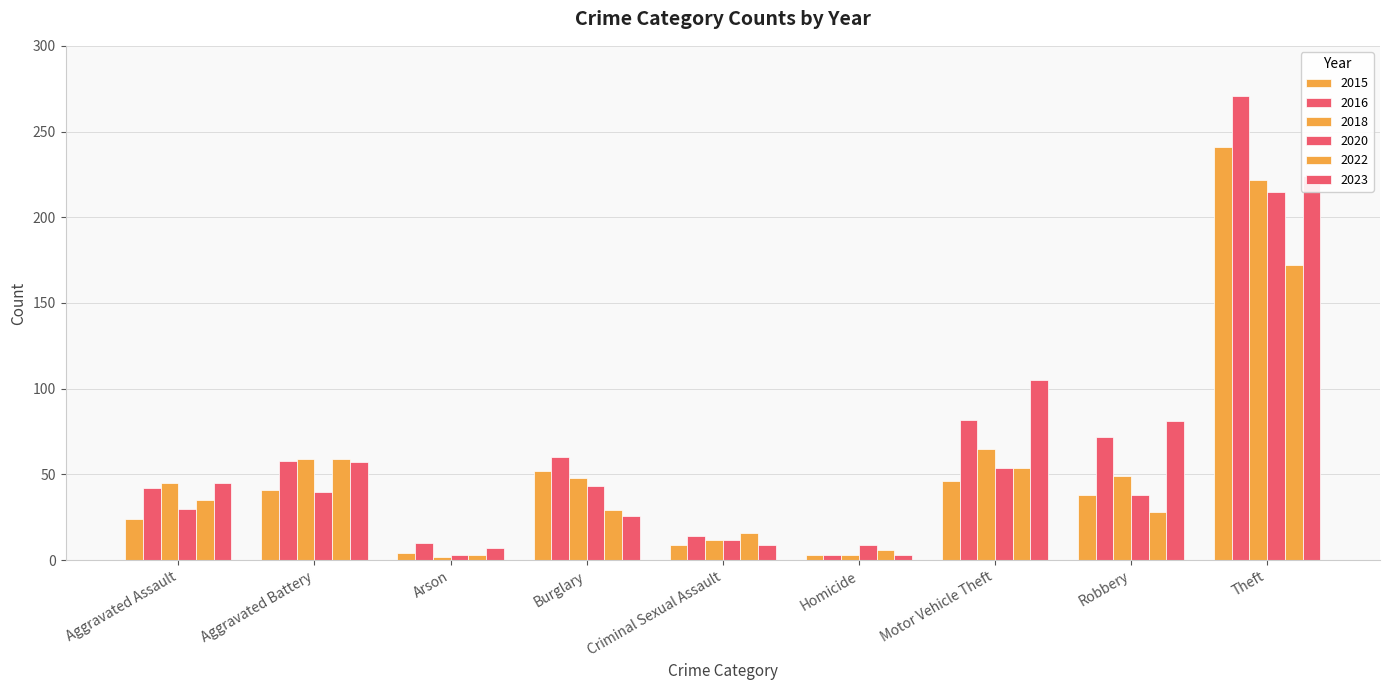

Is it true that 2022 equals 16 at Criminal Sexual Assault?

True